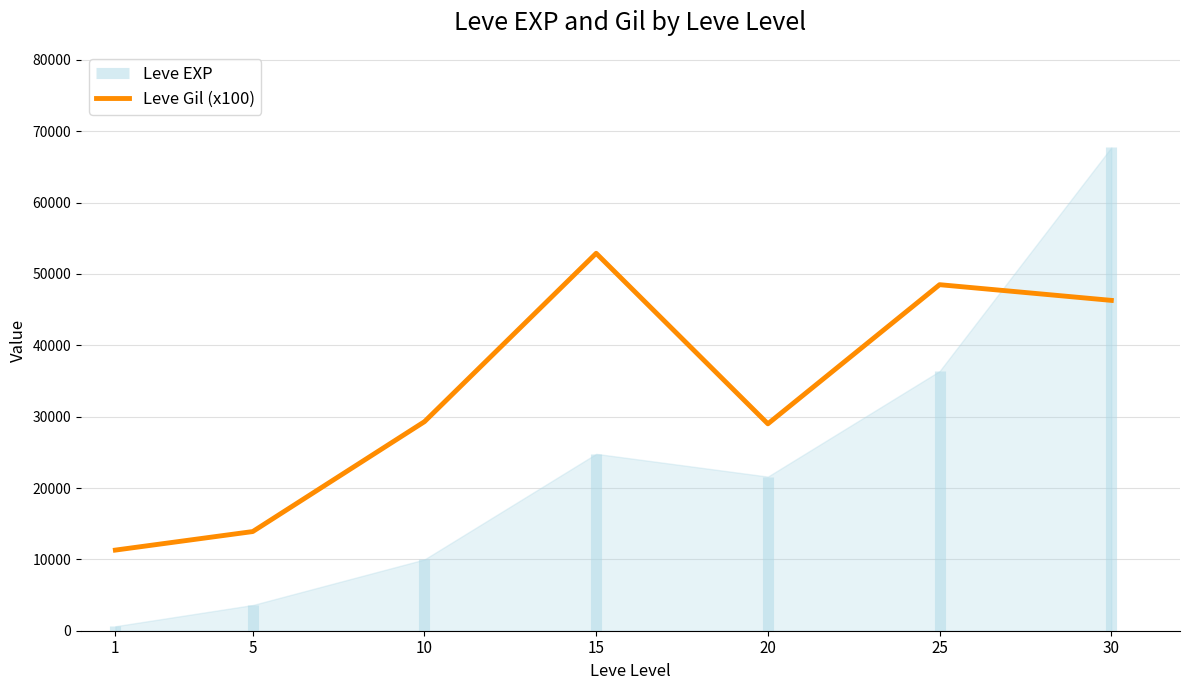

What is the smallest value displayed?

11300